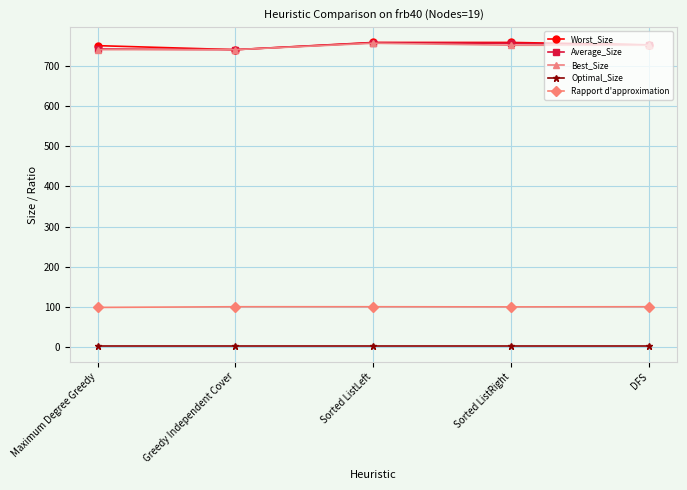

At how many categories does at least one series exceed 108?

5